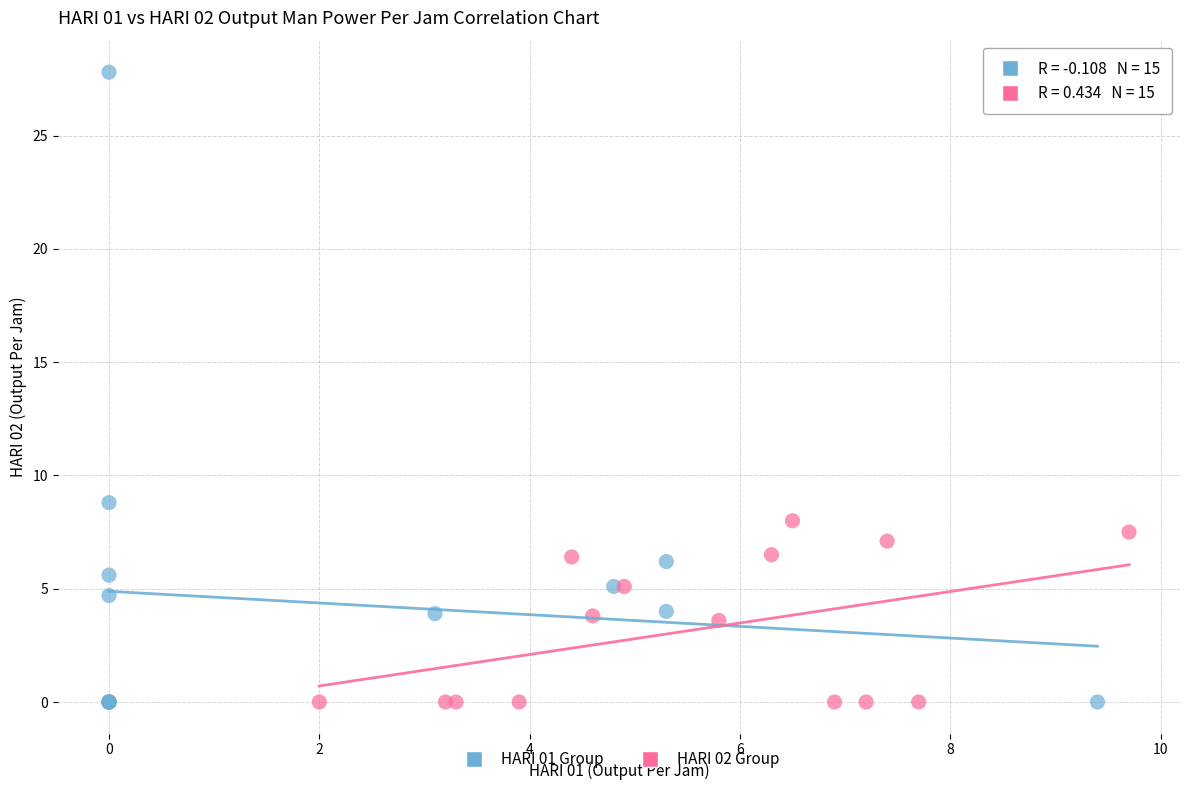

Which series contains the highest Y value?

HARI 01 Group